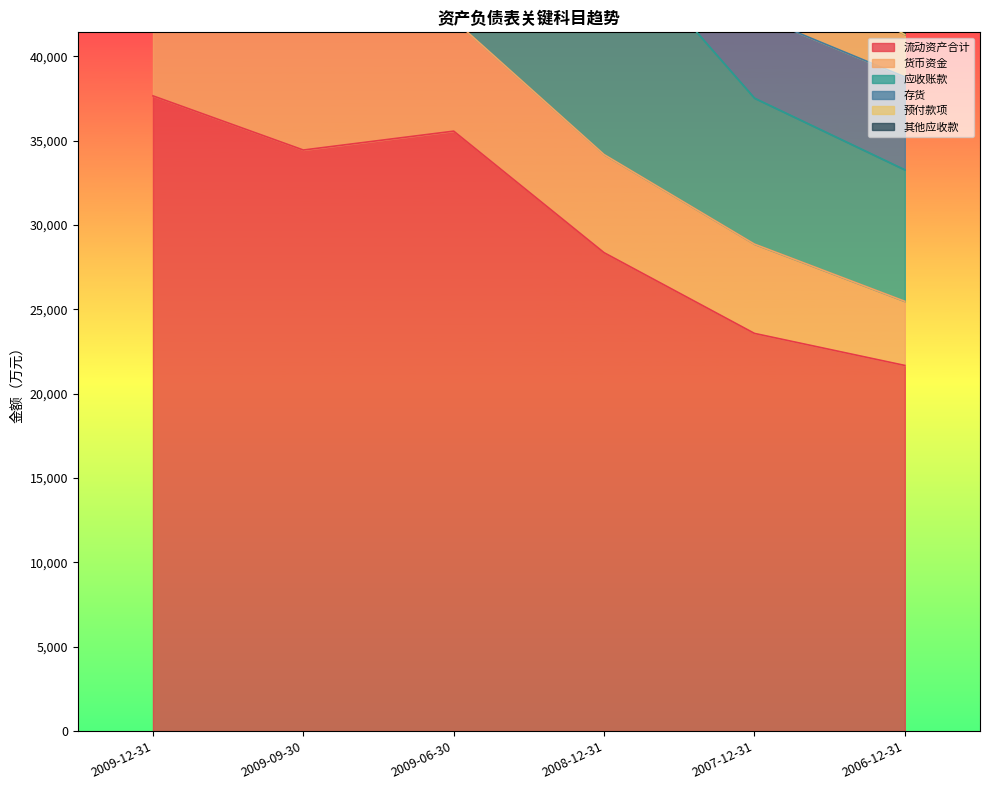

Read the 应收账款 value at 2007-12-31.

8653